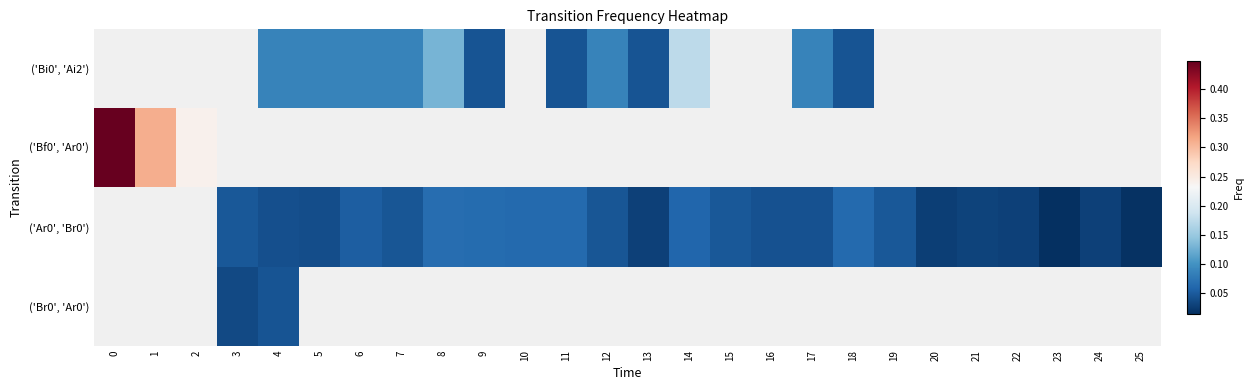

How many categories are shown in the chart?

26